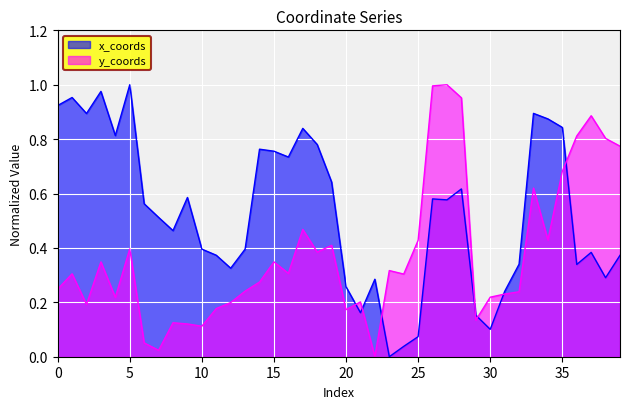

What is the sum of all x_coords values?

21.1